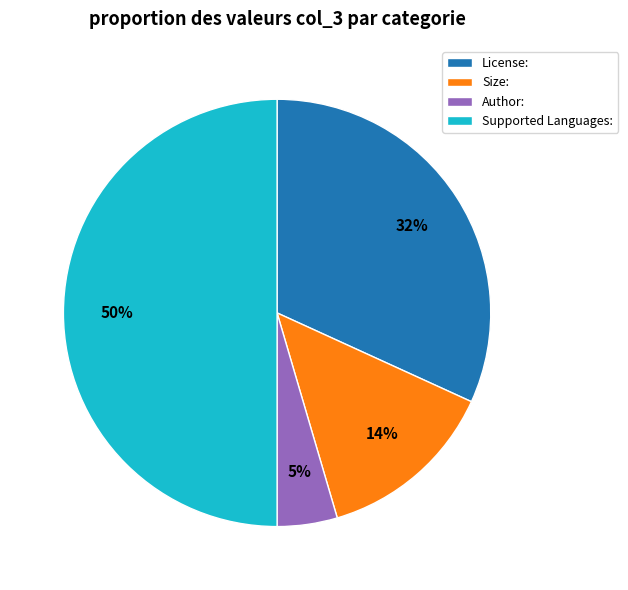

To the nearest percent, what is the average slice percentage?

25%